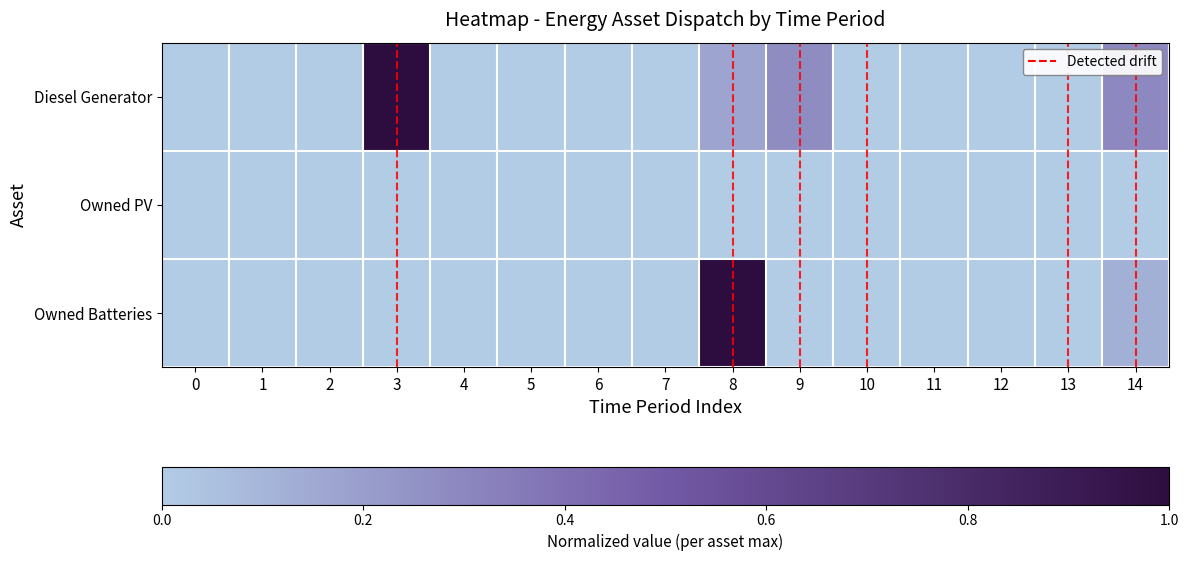

At which label does Owned Batteries reach its peak?

8